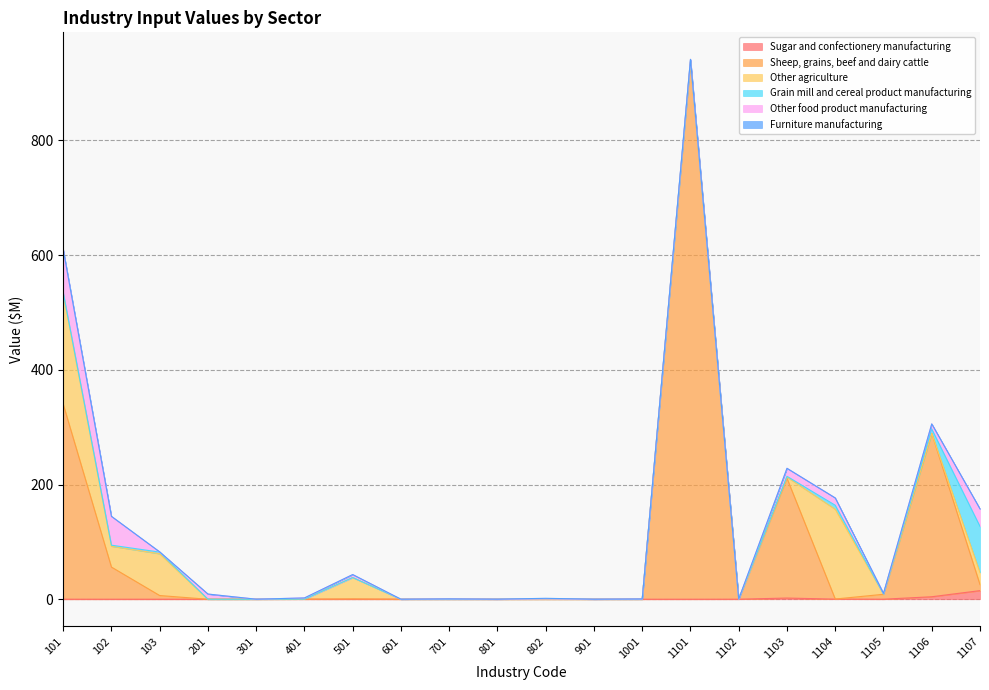

Reading left to right, what are all the values shown in this chart?

Sugar and confectionery manufacturing: 101=0.0	102=0.0	103=0.0	201=0.0	301=0.0	401=0.0	501=0.0	601=0.0	701=0.0	801=0.0	802=0.0	901=0.0	1001=0.0	1101=0.0	1102=0.1	1103=2.1	1104=0.2	1105=0.1	1106=4.4	1107=15.0
Sheep, grains, beef and dairy cattle: 101=340.1	102=56.1	103=6.5	201=0.0	301=0.0	401=0.2	501=0.7	601=0.0	701=0.0	801=0.0	802=0.0	901=0.0	1001=0.0	1101=936.5	1102=0.0	1103=208.8	1104=0.2	1105=8.6	1106=284.8	1107=10.5
Other agriculture: 101=192.4	102=36.4	103=72.8	201=0.0	301=0.0	401=0.0	501=37.2	601=0.0	701=0.0	801=0.0	802=0.0	901=0.0	1001=0.0	1101=1.2	1102=0.0	1103=2.2	1104=156.5	1105=0.3	1106=0.2	1107=21.0
Grain mill and cereal product manufacturing: 101=2.7	102=1.8	103=2.9	201=0.0	301=0.0	401=0.0	501=0.0	601=0.0	701=0.0	801=0.0	802=0.7	901=0.0	1001=0.0	1101=2.6	1102=0.0	1103=1.3	1104=7.0	1105=0.1	1106=7.3	1107=80.5
Other food product manufacturing: 101=74.5	102=50.2	103=0.3	201=8.9	301=0.0	401=2.0	501=5.1	601=0.0	701=0.6	801=0.0	802=0.0	901=0.0	1001=0.5	1101=1.1	1102=0.2	1103=14.0	1104=12.8	1105=1.1	1106=9.0	1107=30.6
Furniture manufacturing: 101=0.3	102=0.1	103=0.1	201=0.1	301=0.0	401=0.1	501=0.1	601=0.0	701=0.0	801=0.1	802=0.9	901=0.1	1001=0.1	1101=0.0	1102=0.0	1103=0.0	1104=0.0	1105=0.0	1106=0.0	1107=0.0